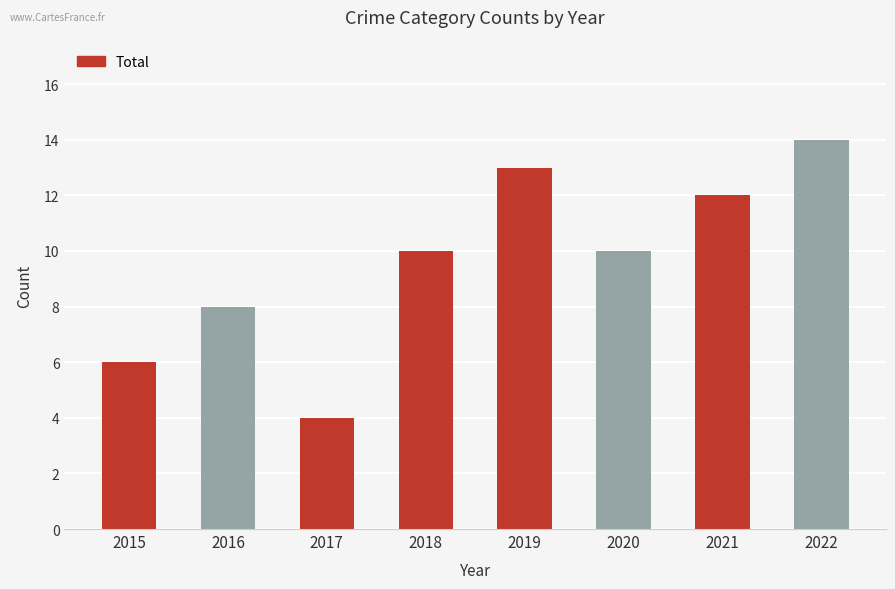

Does the chart contain any negative values?

No